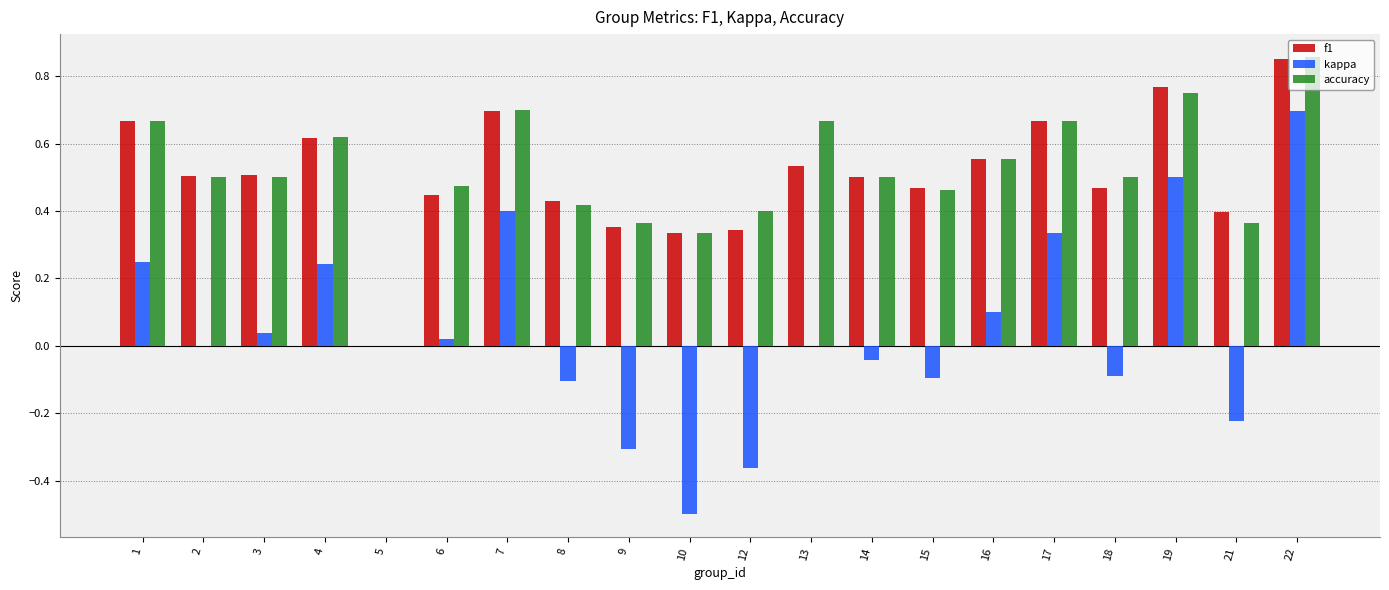

Which series changed the most between 2 and 10?

kappa